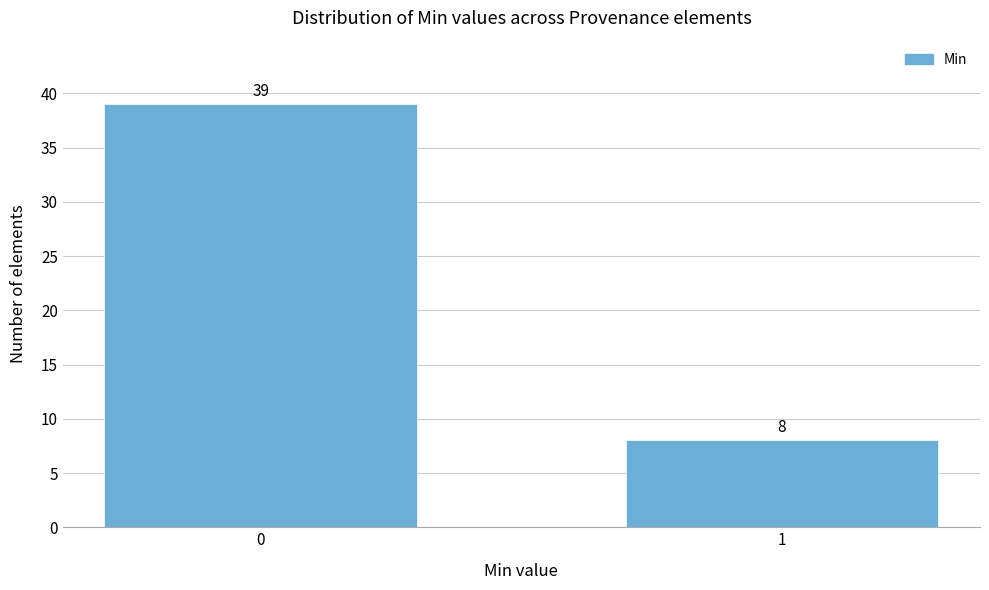

Reading left to right, extract all data points from this chart.

0=39	1=8